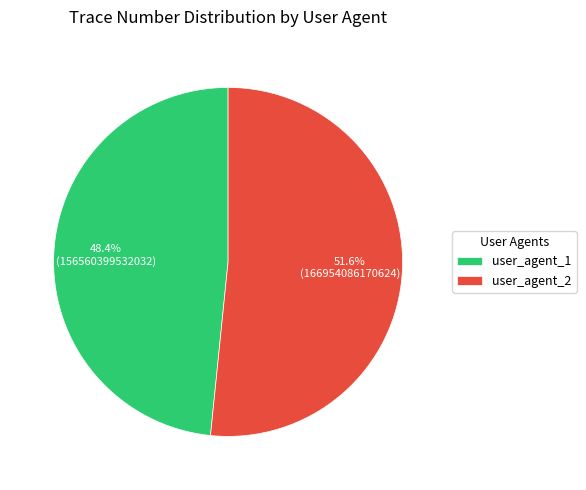

Which category accounts for the majority?

user_agent_2